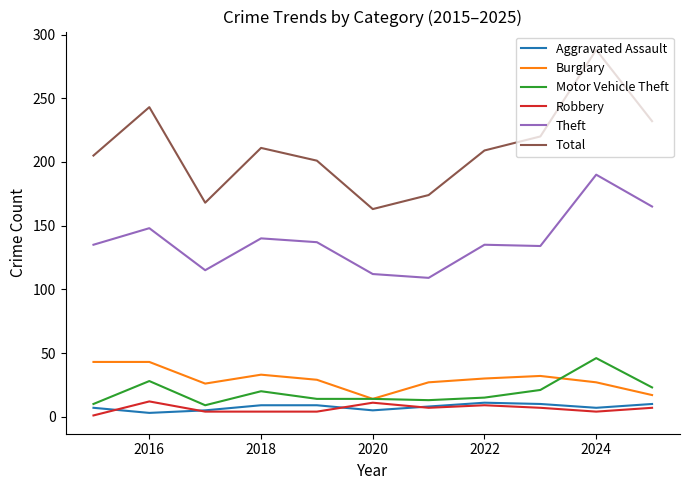

What is the maximum value shown in the chart?

288